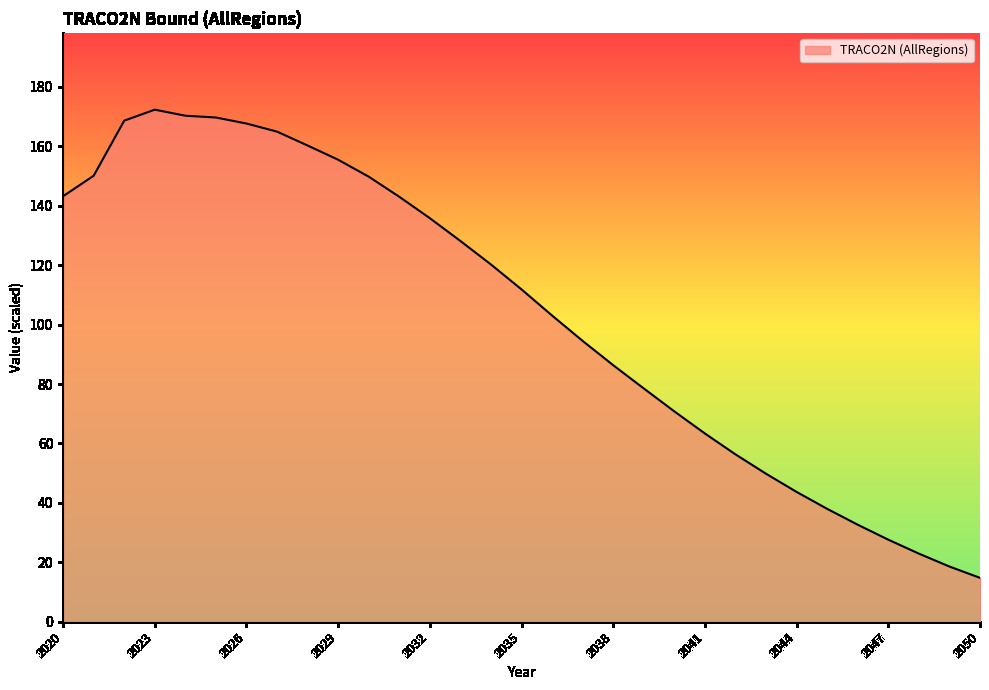

What is the difference between the maximum and minimum values?

157.6